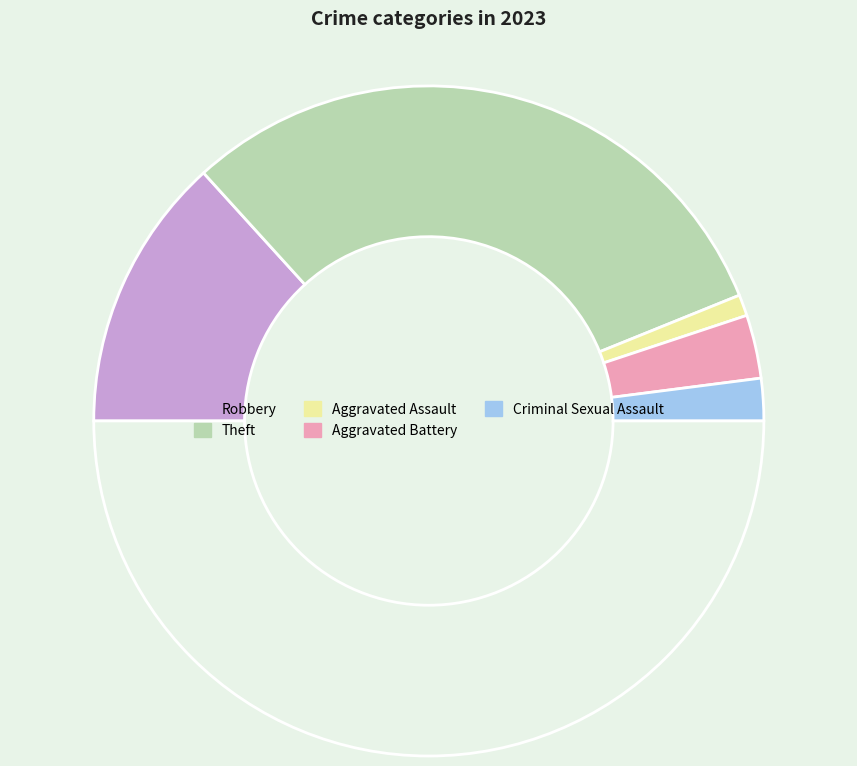

What is the smallest slice in the pie chart?

Aggravated Assault